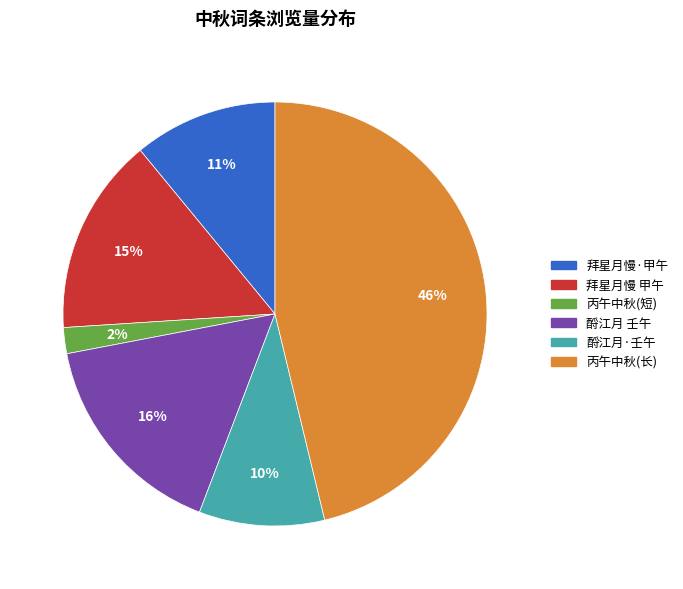

How many slices are in this pie chart?

6